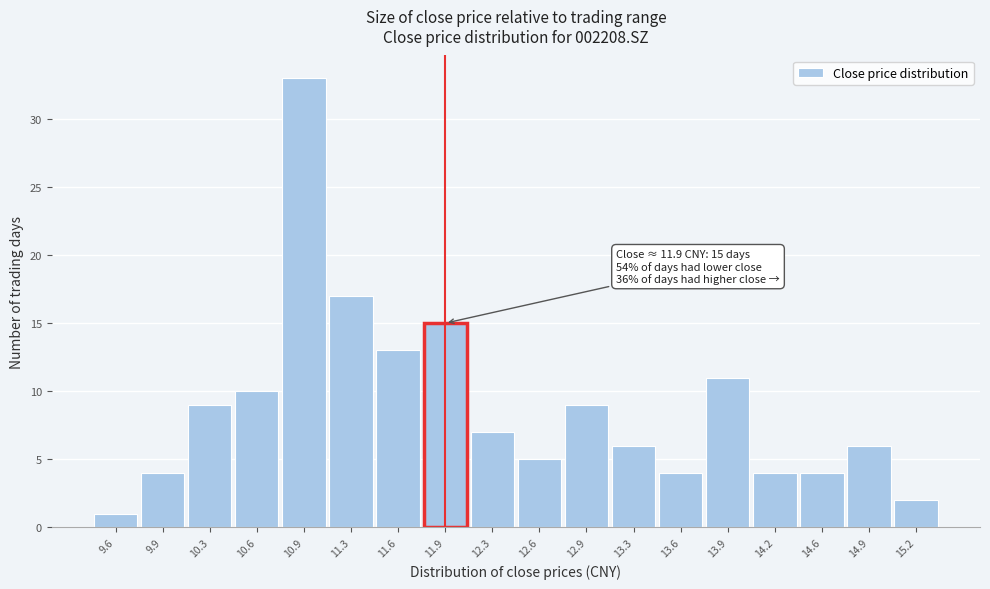

Which range on the x-axis has the tallest bar?

10.75 to 11.10